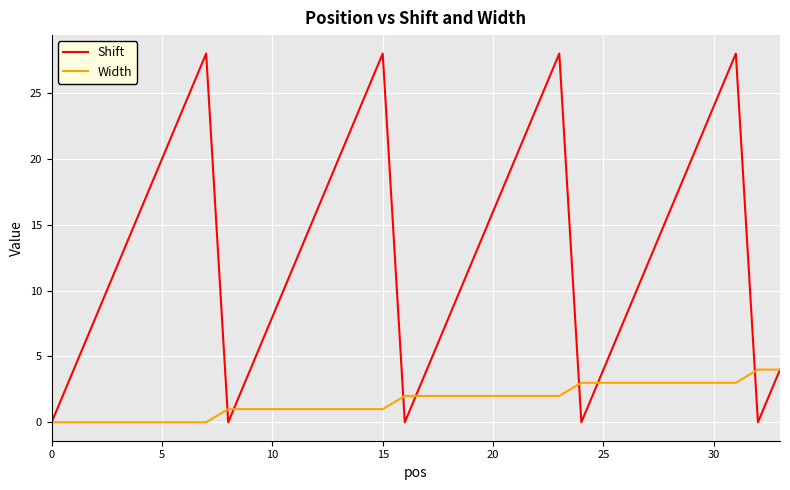

Rank the series by their average value, from lowest to highest.

Width, Shift